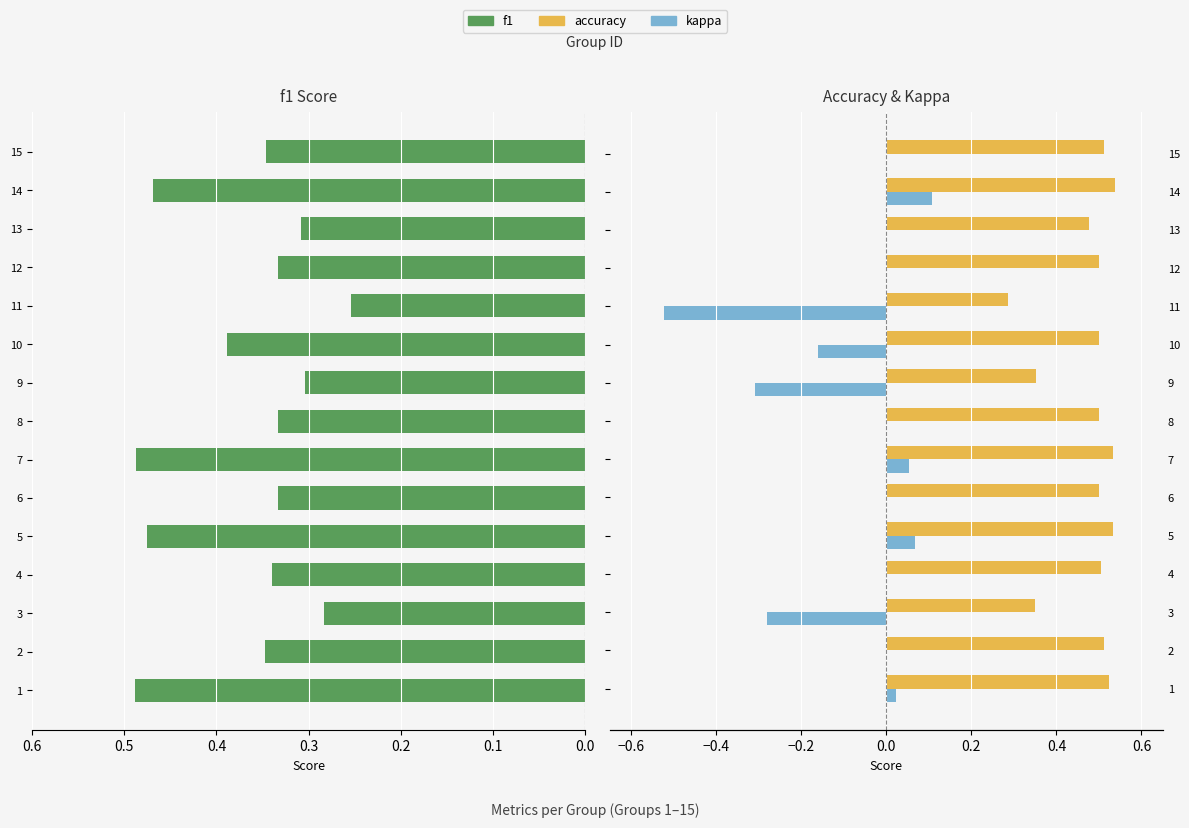

What position from the right is 0.6?

9